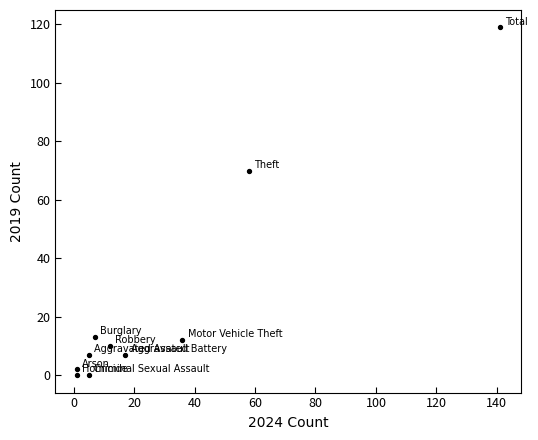

What Y value in the scatter plot is closest to 59?

70